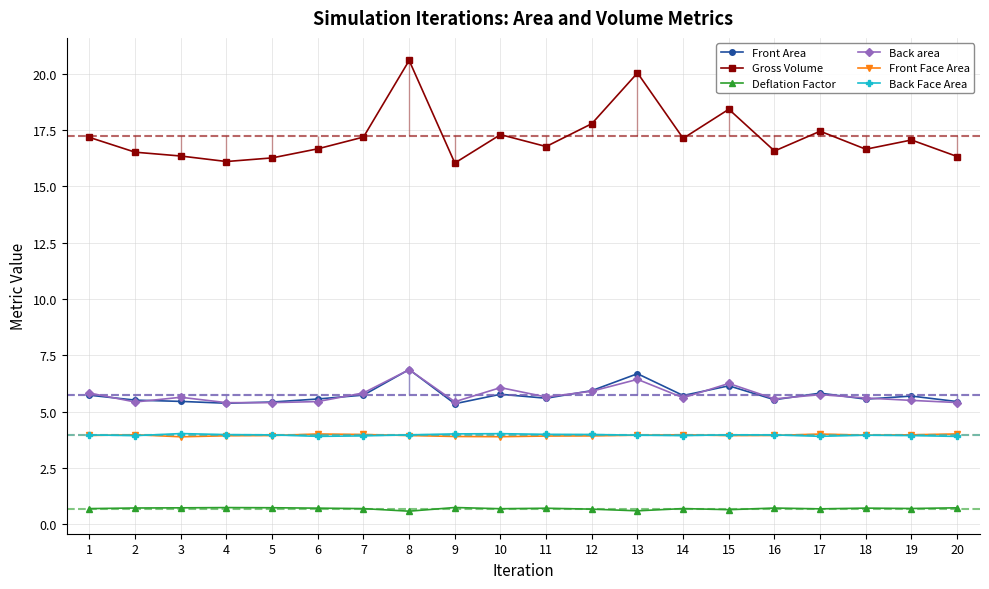

What is the sum of all Back area values?

115.0